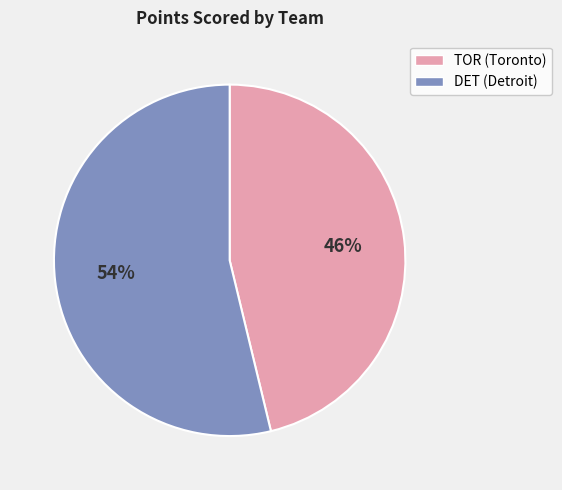

To the nearest percent, what is the difference between the largest and smallest slice percentages?

8%